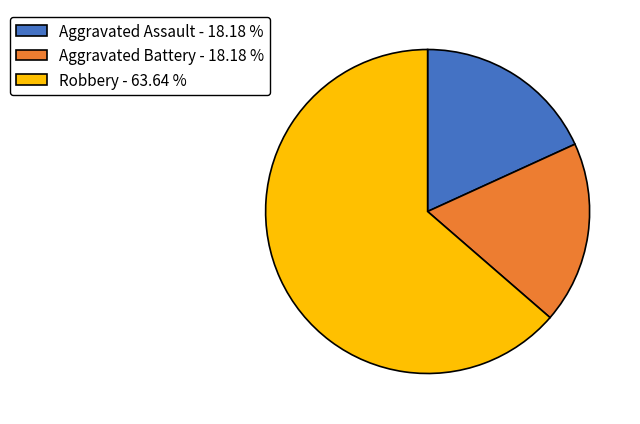

Between Aggravated Battery and Robbery, which is larger?

Robbery